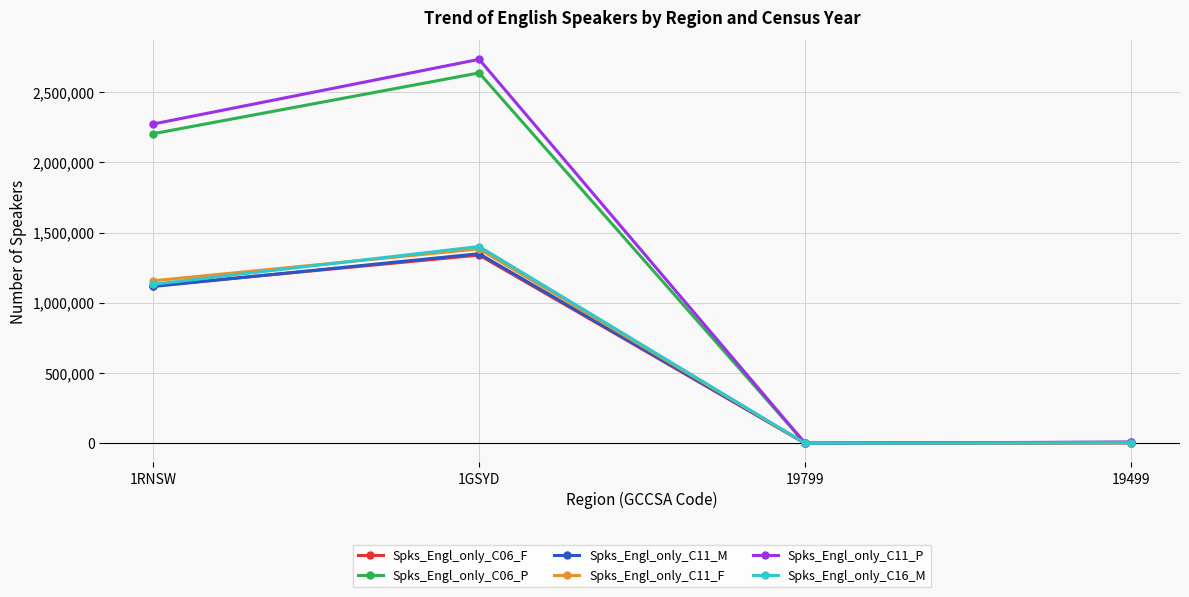

Which category has the highest value in the Spks_Engl_only_C11_F series?

1GSYD